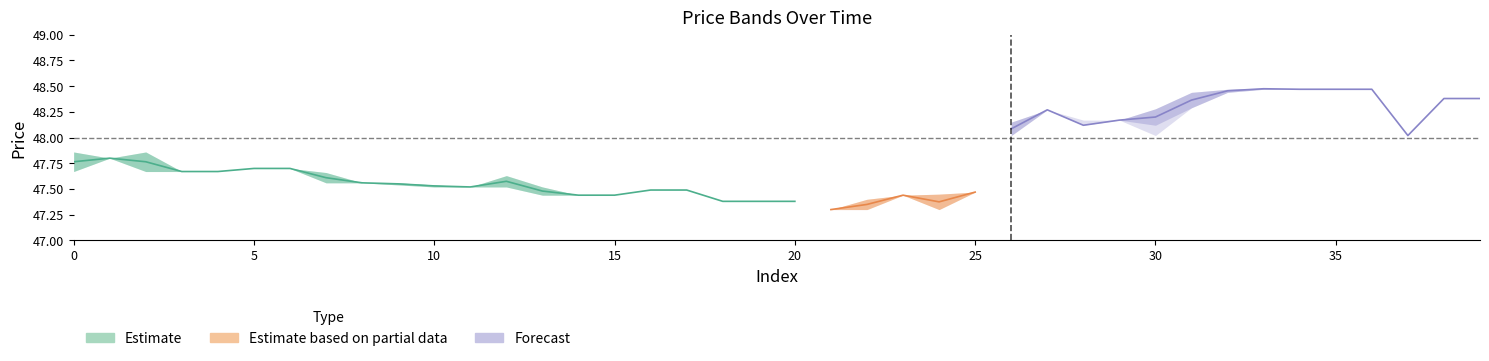

What is the difference between the maximum and minimum values in the low series?

1.2